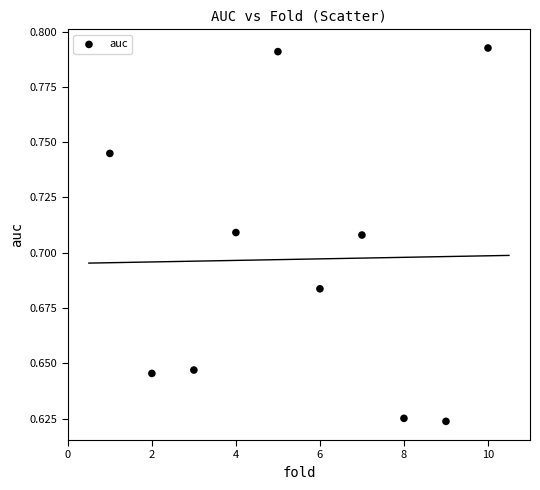

What is the range of X values (max minus min)?

9.0